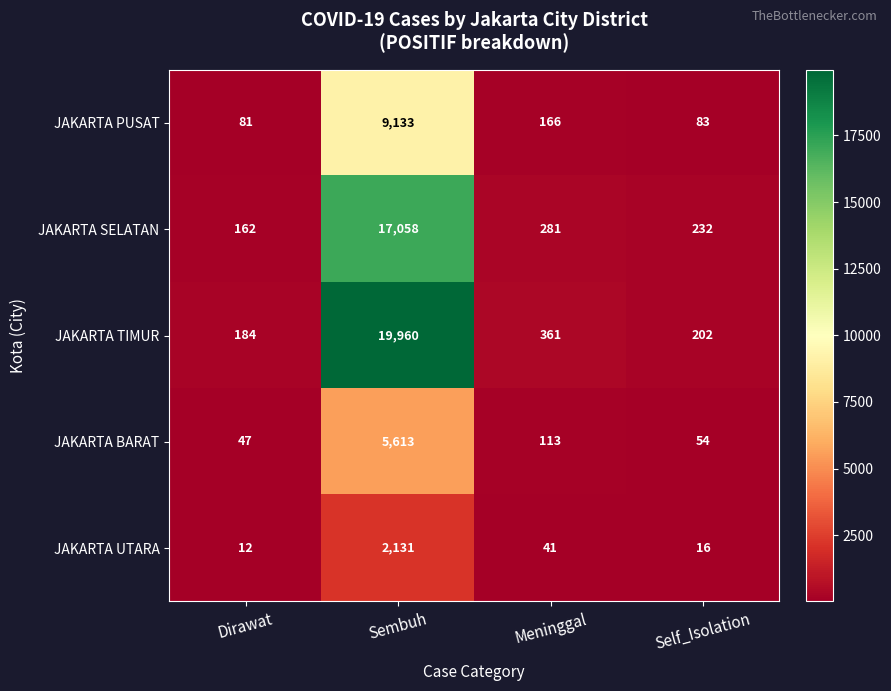

Where does the JAKARTA UTARA series first go above 41?

Sembuh